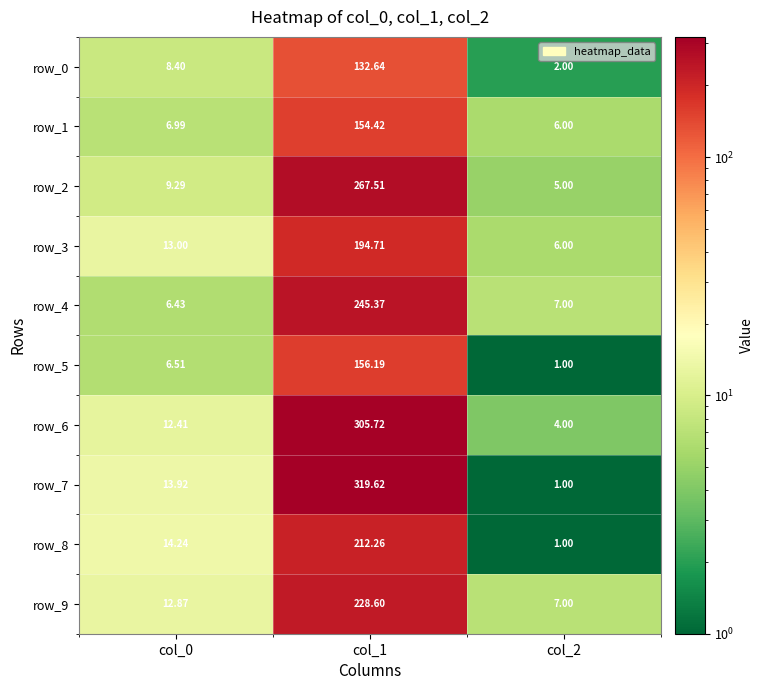

How many data points in row_9 are less than 12?

1